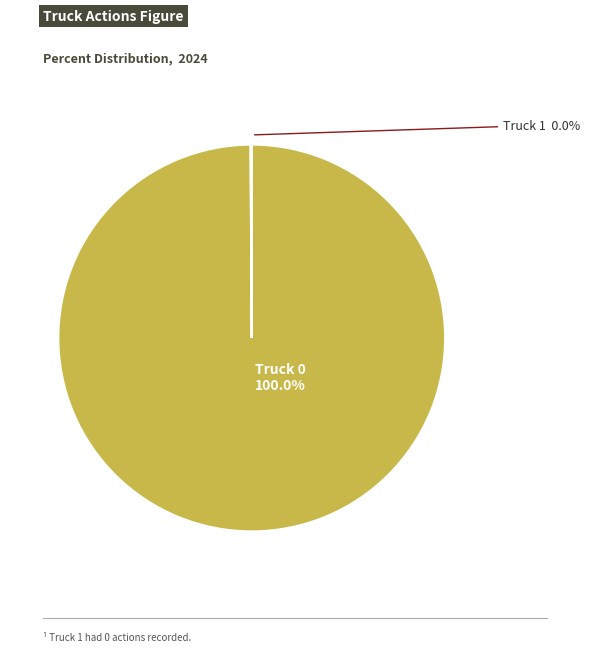

What percentage is the Truck 0 slice, to the nearest percent?

100%